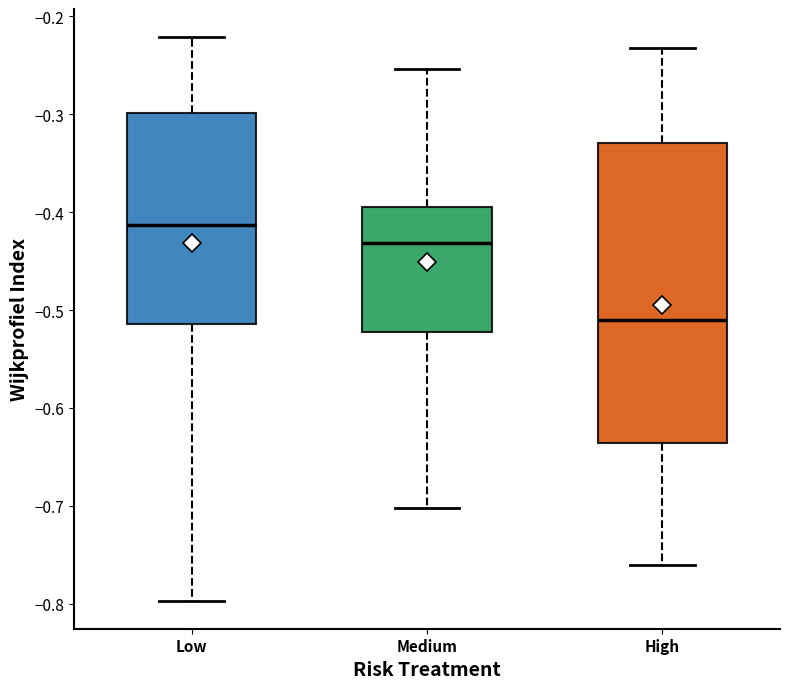

Reading left to right, transcribe this box plot: for each box, give where its median line is, the range the box spans, and where its two whiskers end, as read against the y-axis. The values are not printed on the chart, so give them approximately, as read against the axis.

Low: median -0.41, box -0.51 to -0.30, whiskers -0.80 to -0.22
Medium: median -0.43, box -0.52 to -0.39, whiskers -0.70 to -0.25
High: median -0.51, box -0.64 to -0.33, whiskers -0.76 to -0.23